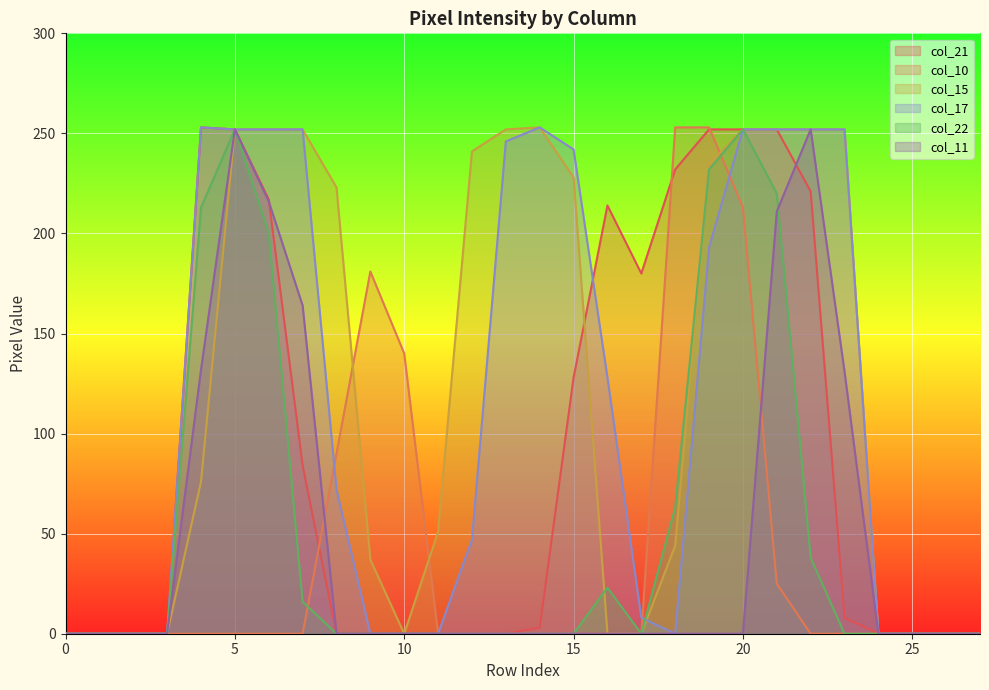

How many lines are shown in the chart?

6